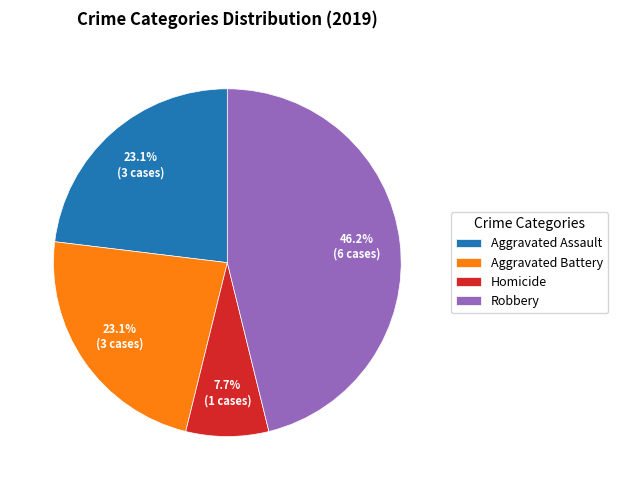

Does Homicide account for over 50% of the chart?

No